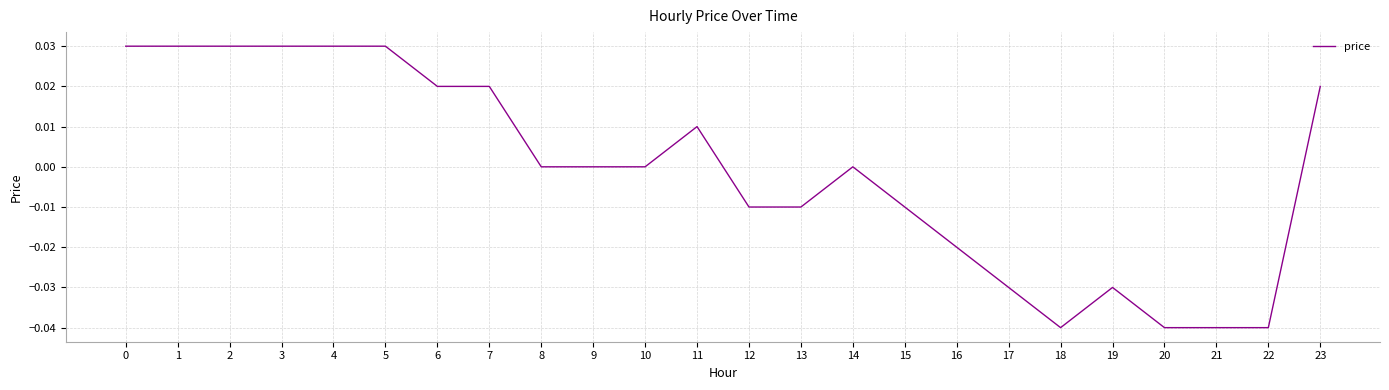

Between 9 and 16, which is larger?

9